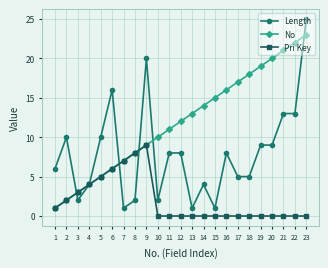

What is the spread (max minus min) of values at 19?

19